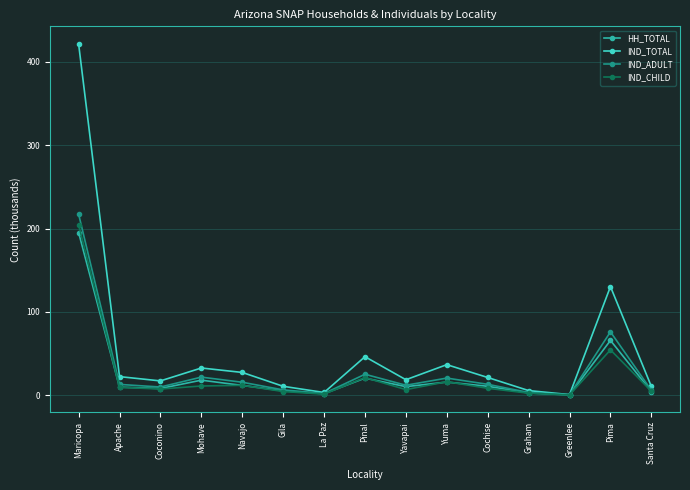

The IND_TOTAL series shows 10.6 at Gila. True or false?

True